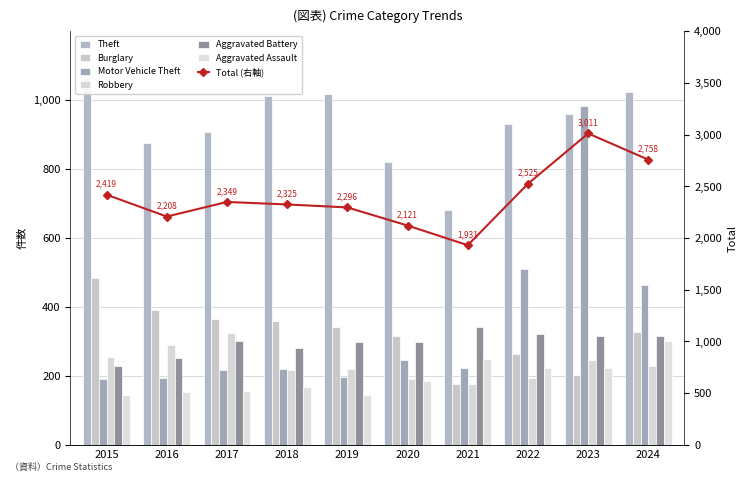

Which series has the largest total across all categories?

Theft